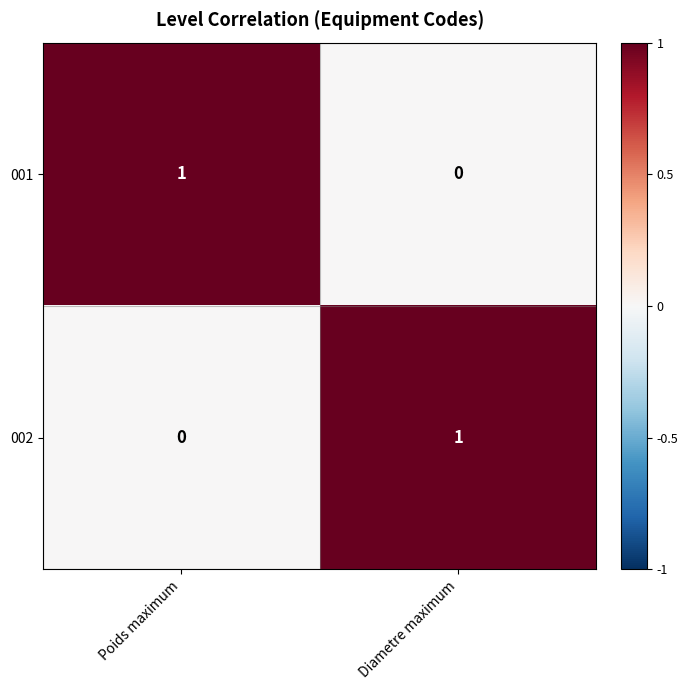

Reading left to right, transcribe all the data shown in this chart.

001: 1	0
002: 0	1